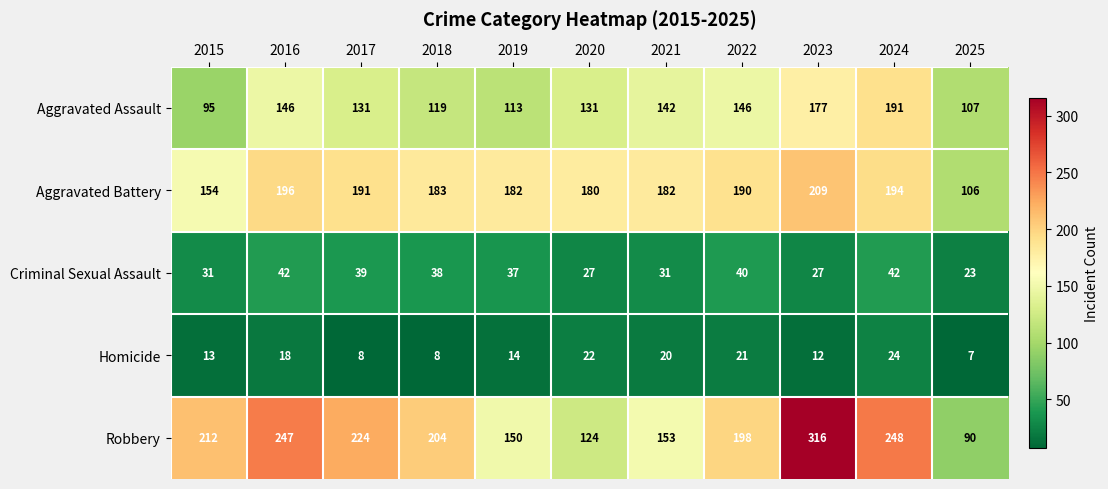

Is it true that Aggravated Assault equals 191 at 2024?

True